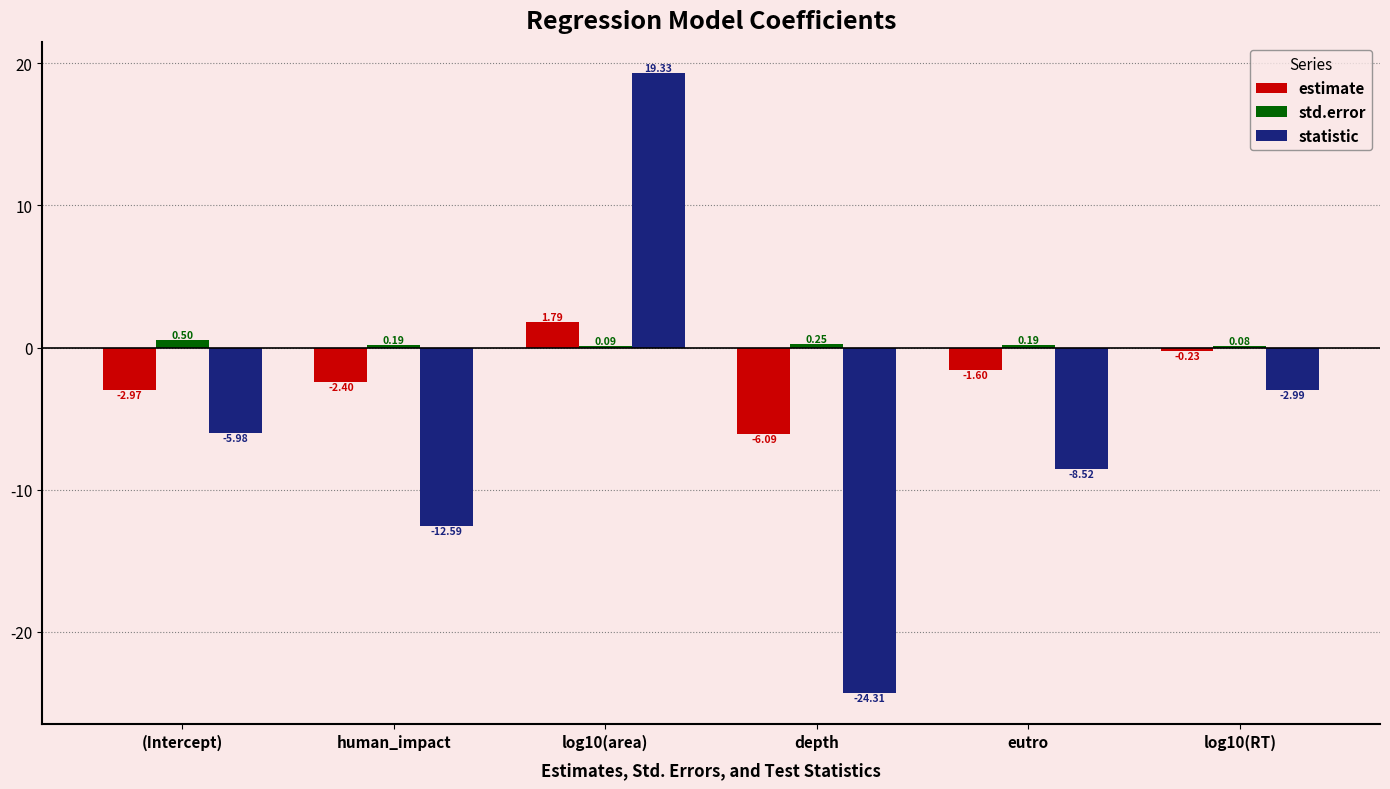

How many data points in estimate are above -1?

2